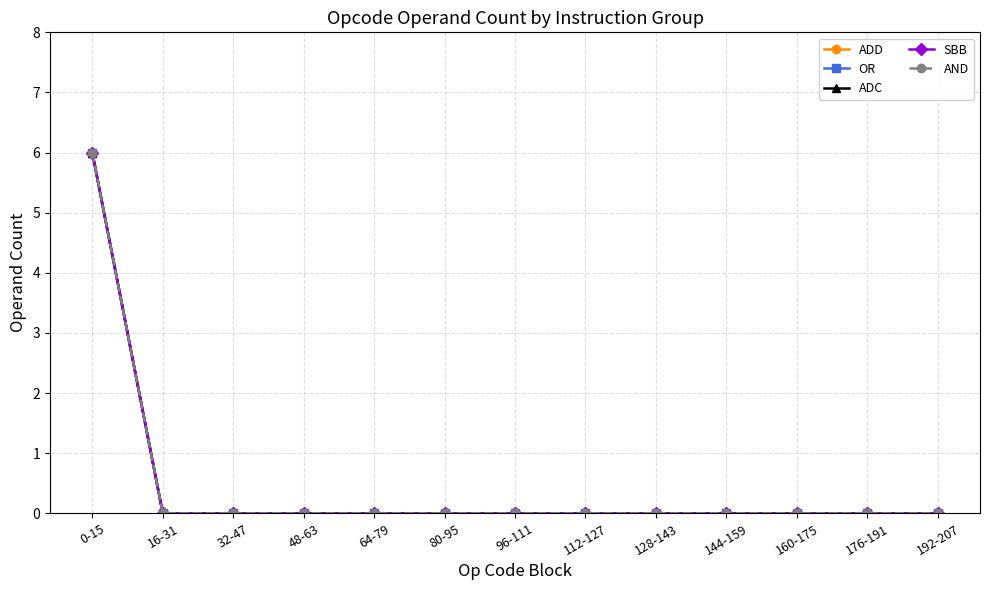

Reading left to right, what are all the values shown in this chart?

ADD: 0-15=6	16-31=0	32-47=0	48-63=0	64-79=0	80-95=0	96-111=0	112-127=0	128-143=0	144-159=0	160-175=0	176-191=0	192-207=0
OR: 0-15=6	16-31=0	32-47=0	48-63=0	64-79=0	80-95=0	96-111=0	112-127=0	128-143=0	144-159=0	160-175=0	176-191=0	192-207=0
ADC: 0-15=6	16-31=0	32-47=0	48-63=0	64-79=0	80-95=0	96-111=0	112-127=0	128-143=0	144-159=0	160-175=0	176-191=0	192-207=0
SBB: 0-15=6	16-31=0	32-47=0	48-63=0	64-79=0	80-95=0	96-111=0	112-127=0	128-143=0	144-159=0	160-175=0	176-191=0	192-207=0
AND: 0-15=6	16-31=0	32-47=0	48-63=0	64-79=0	80-95=0	96-111=0	112-127=0	128-143=0	144-159=0	160-175=0	176-191=0	192-207=0